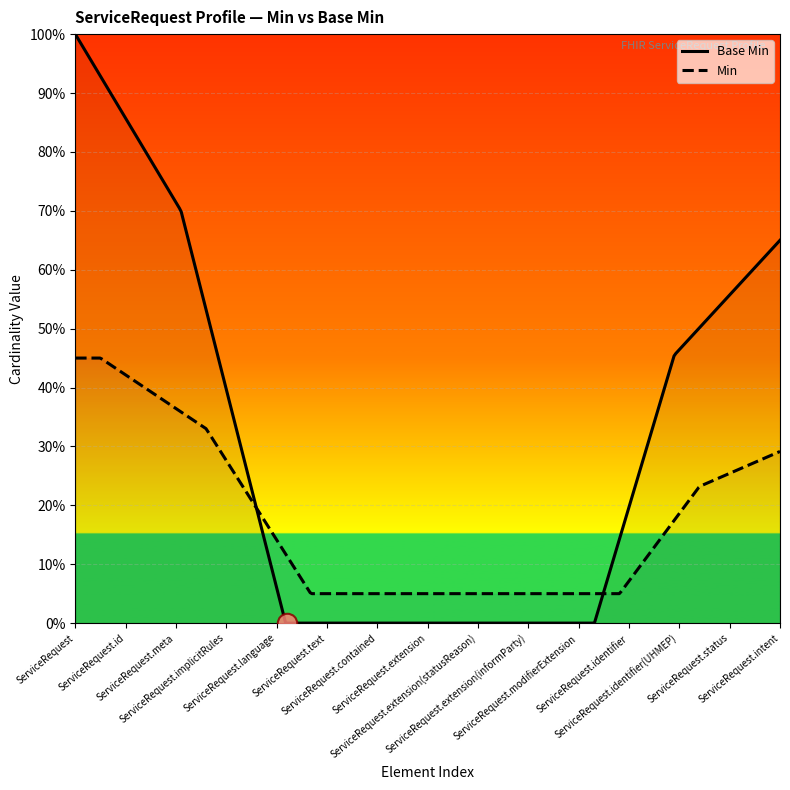

What are all the series names shown in the legend?

Base Min, Min